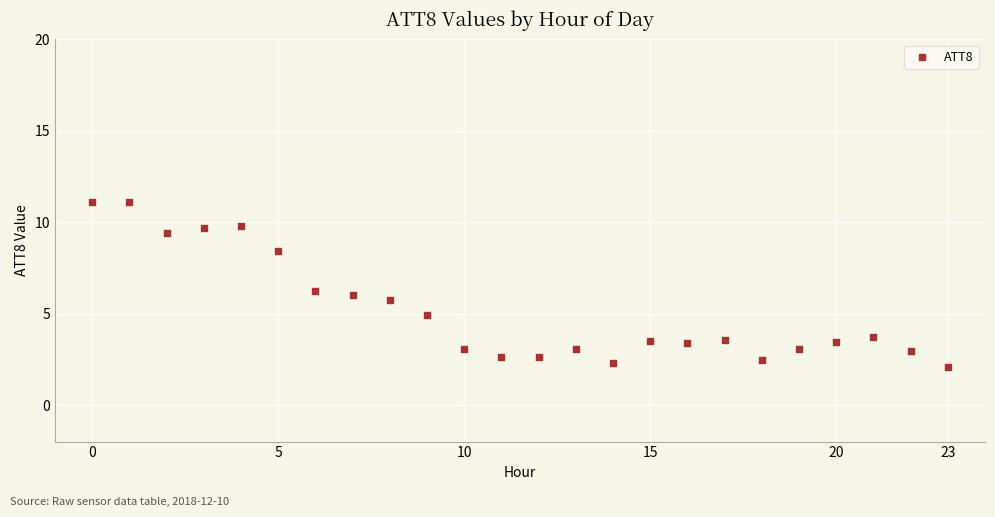

What is the range of Y values (max minus min)?

9.0